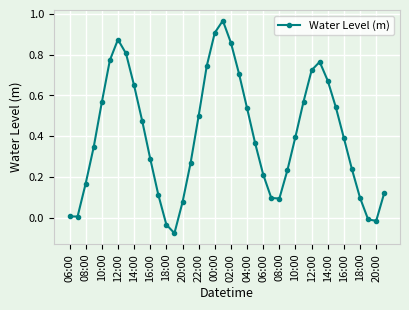

What is the sum of all values?

16.0